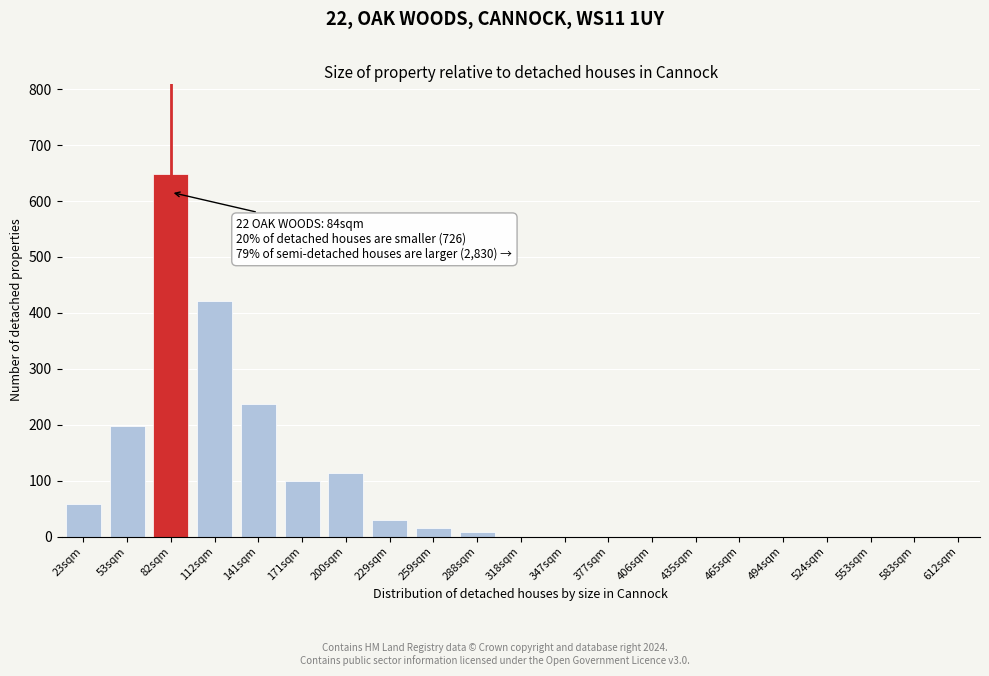

Reading left to right, what are all the values shown in this chart?

23sqm=59	53sqm=198	82sqm=648	112sqm=421	141sqm=237	171sqm=99	200sqm=113	229sqm=29	259sqm=16	288sqm=9	318sqm=0	347sqm=0	377sqm=0	406sqm=0	435sqm=0	465sqm=0	494sqm=0	524sqm=0	553sqm=0	583sqm=0	612sqm=0